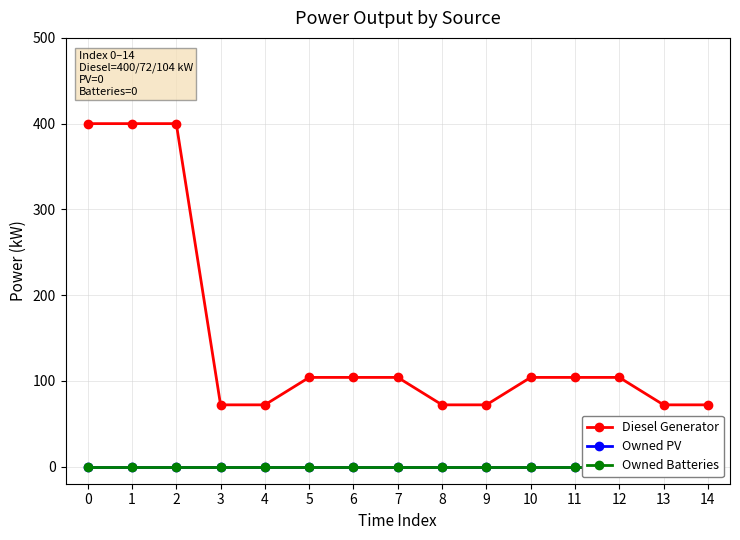

Which series has the widest spread of values?

Diesel Generator